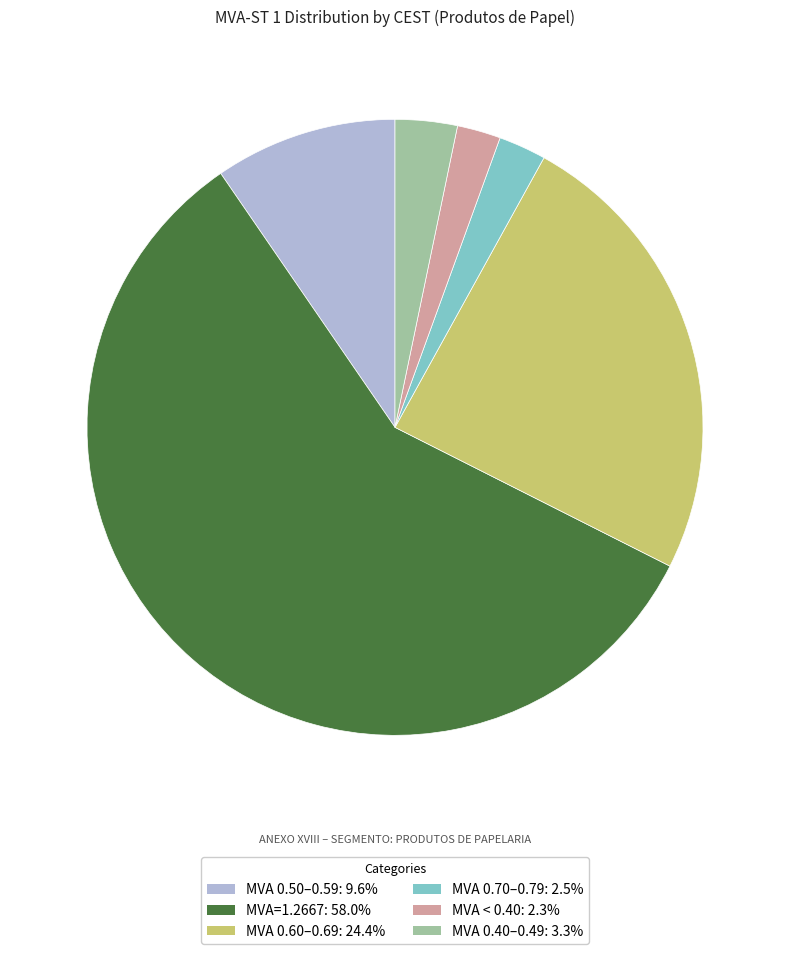

How many slices are in this pie chart?

6